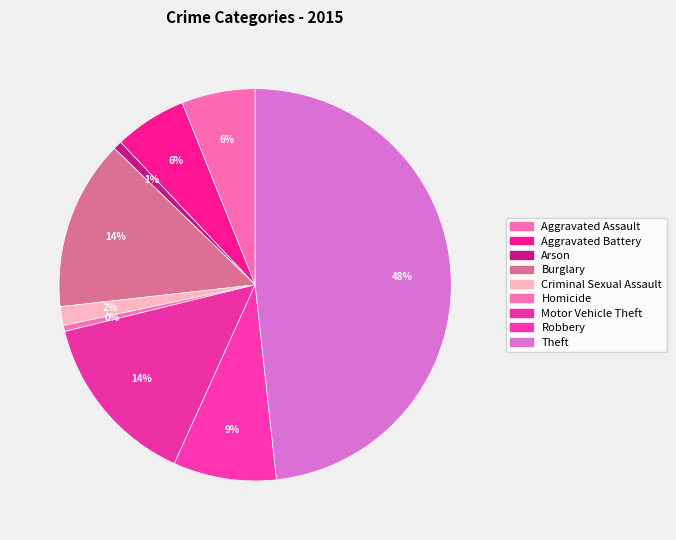

Which slice is the largest?

Theft